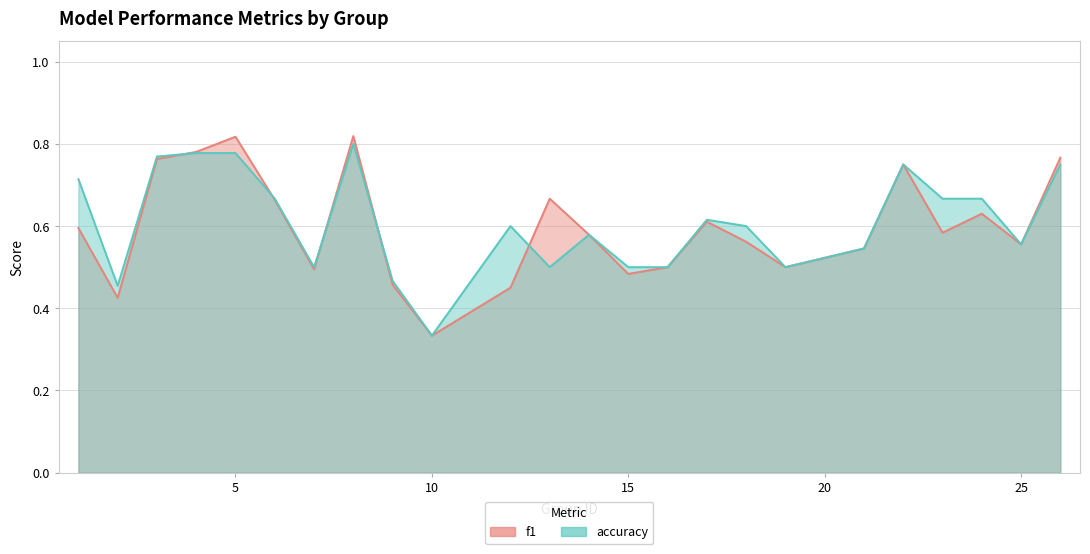

What is the difference between the accuracy values at 17 and 10?

0.3